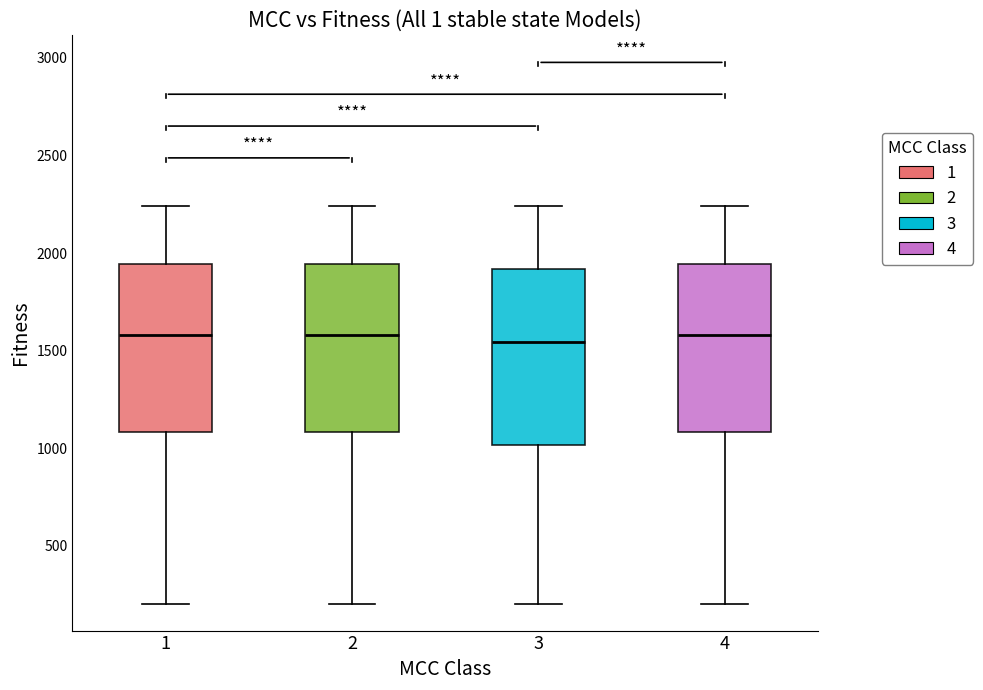

Reading left to right, transcribe this box plot: for each box, give where its median line is, the range the box spans, and where its two whiskers end, as read against the y-axis. The values are not printed on the chart, so give them approximately, as read against the axis.

1: median 1600, box 1100 to 1950, whiskers 200 to 2250
2: median 1600, box 1100 to 1950, whiskers 200 to 2250
3: median 1550, box 1000 to 1900, whiskers 200 to 2250
4: median 1600, box 1100 to 1950, whiskers 200 to 2250